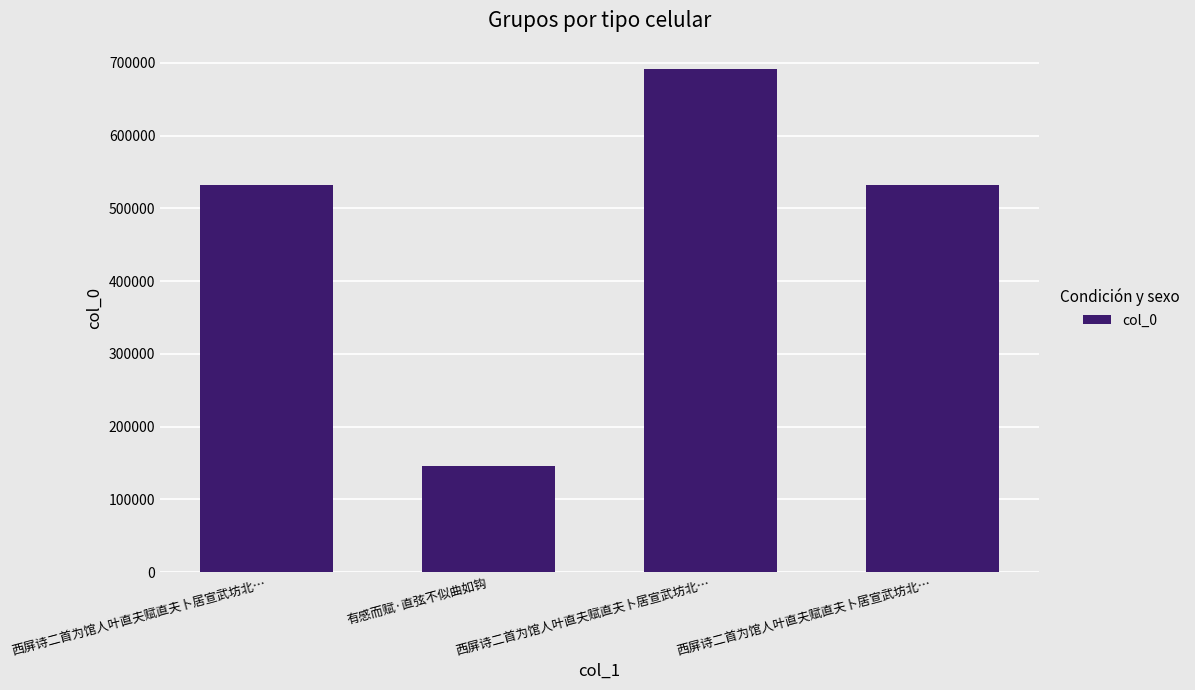

What is the smallest value displayed?

146305